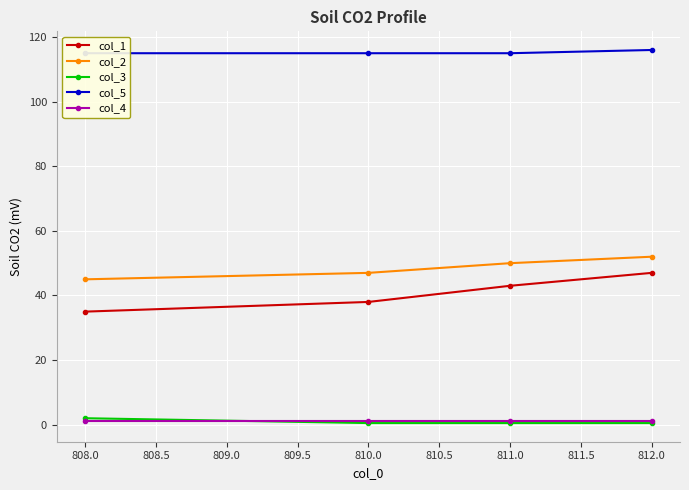

What value does the col_3 series have at 808.0?

2.0